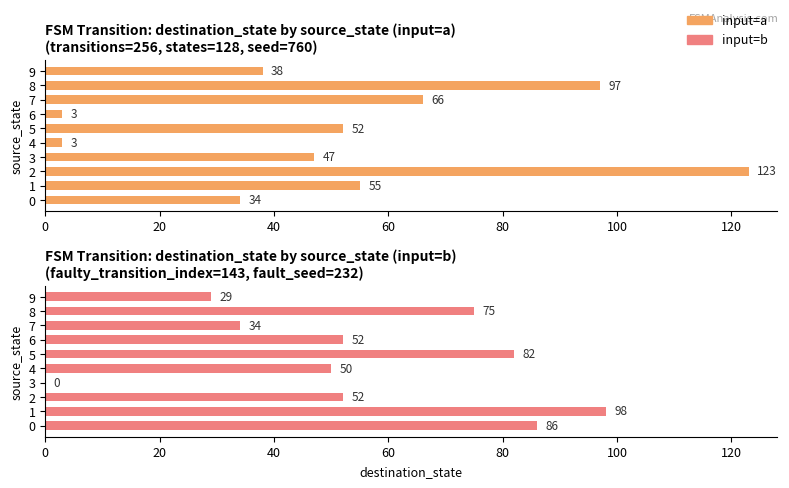

The value of input=b at 8 is 75. True or false?

True